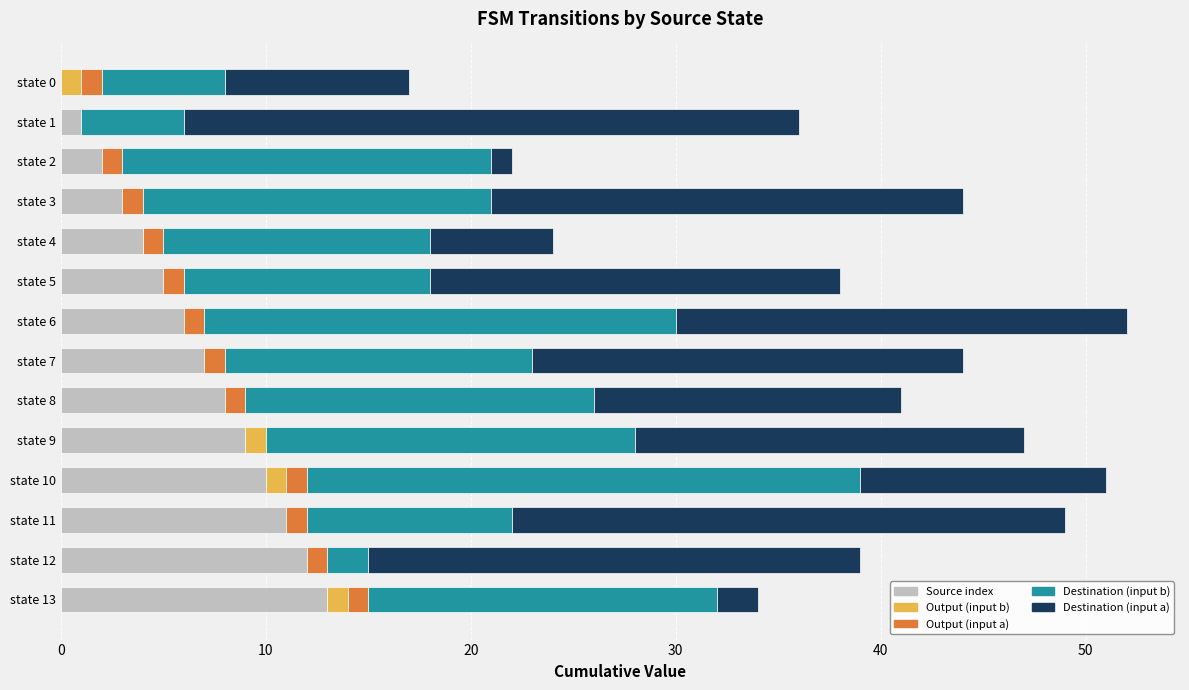

How many series are shown in this chart?

5